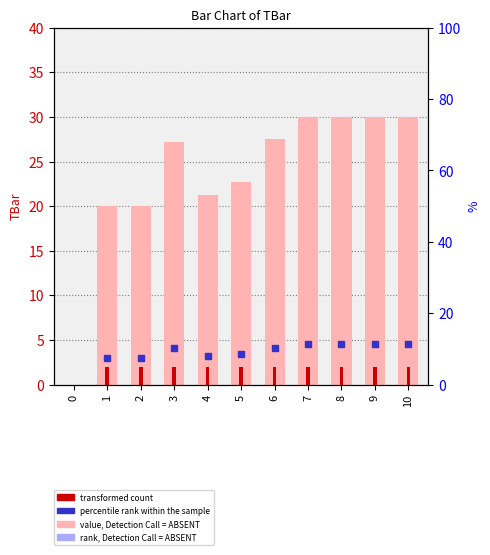

What is the ratio of the value at 5 to the value at 2?

1.1